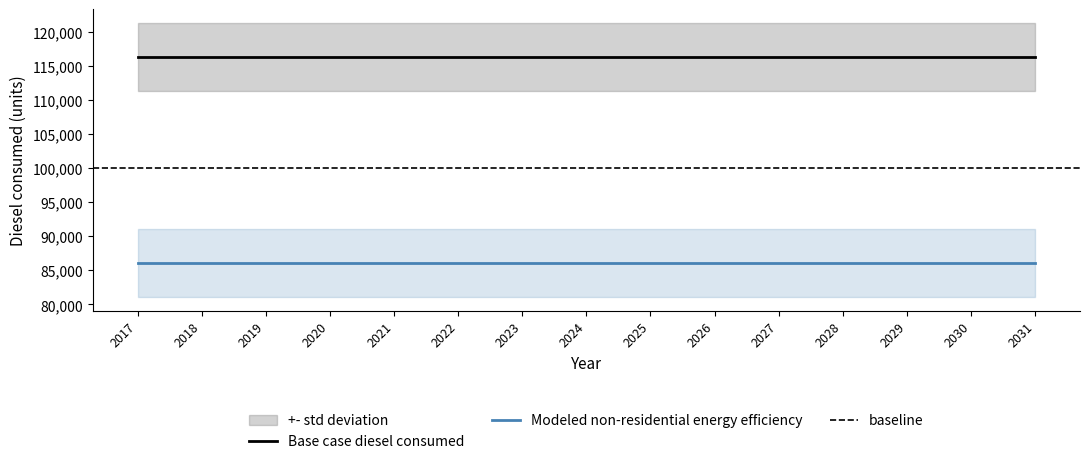

True or false: Base case diesel consumed and Modeled non-residential energy efficiency intersect in this chart.

False